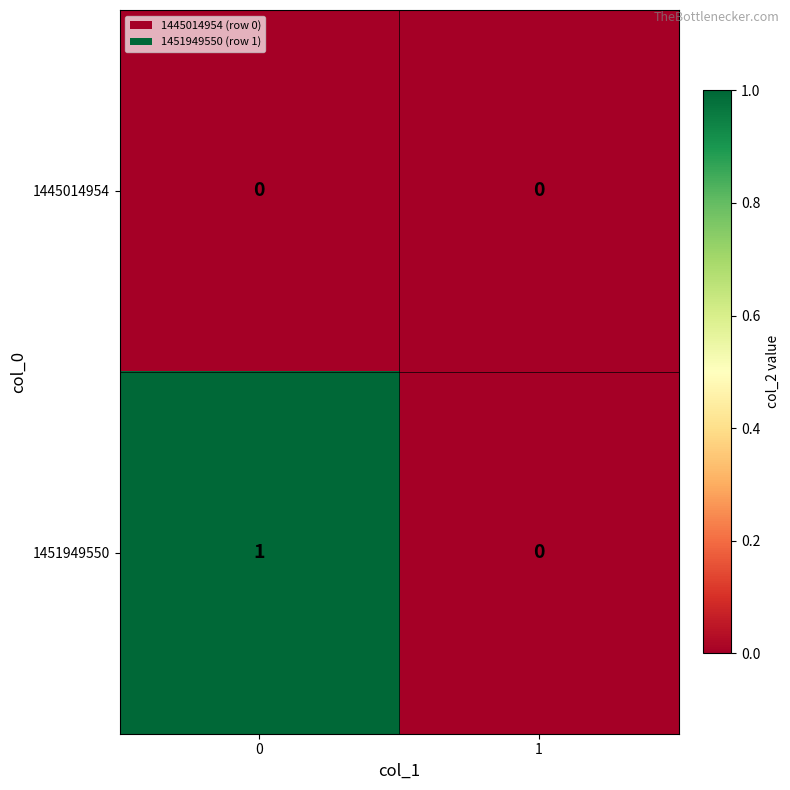

List the series in order of their peak value, lowest first.

1445014954, 1451949550